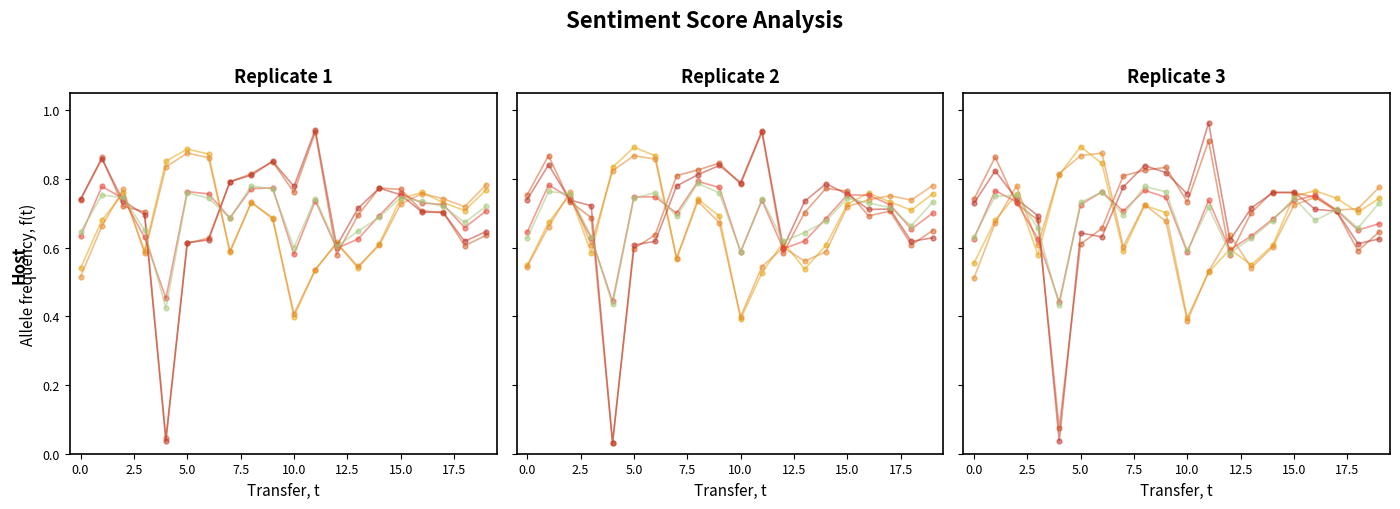

What is the label of the 7th point from the right?

13